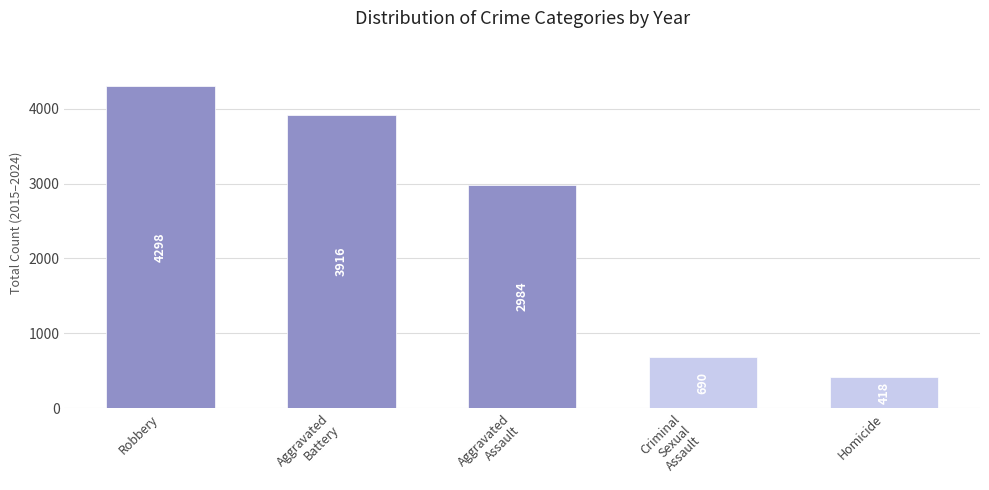

What is the label of the 3rd bar from the left?

Aggravated
Assault